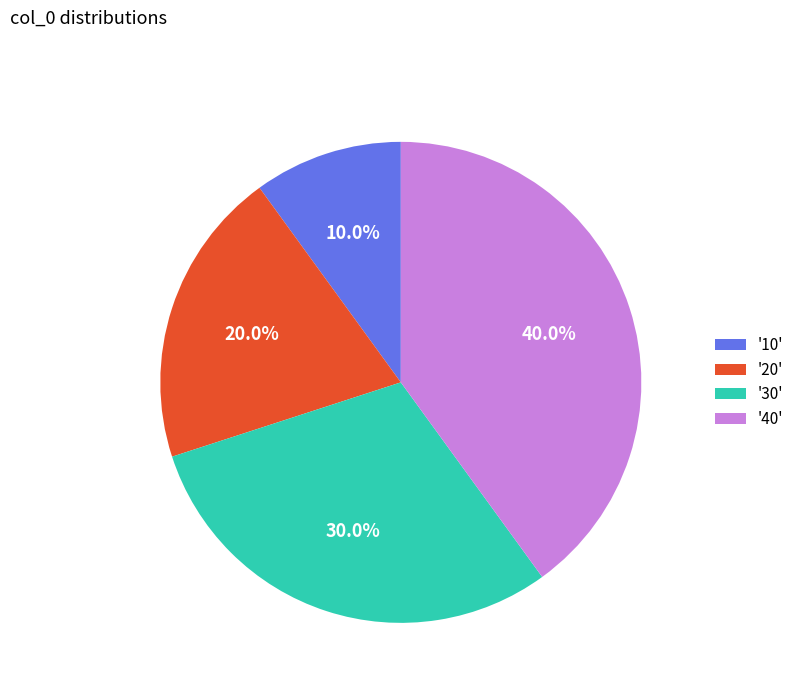

Between '10' and '20', which is larger?

'20'